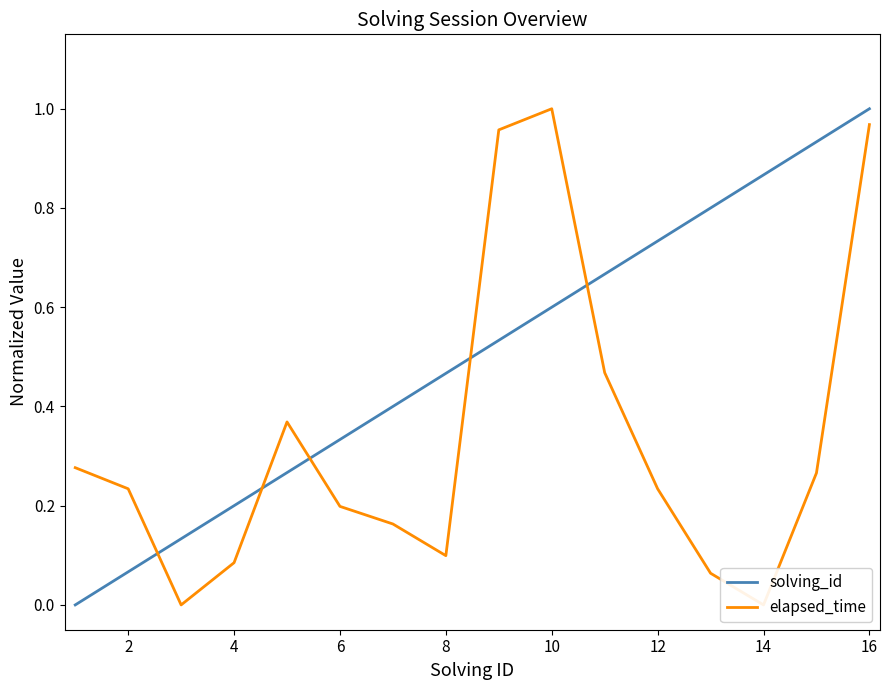

The value of solving_id at 14 is 1.3. True or false?

False